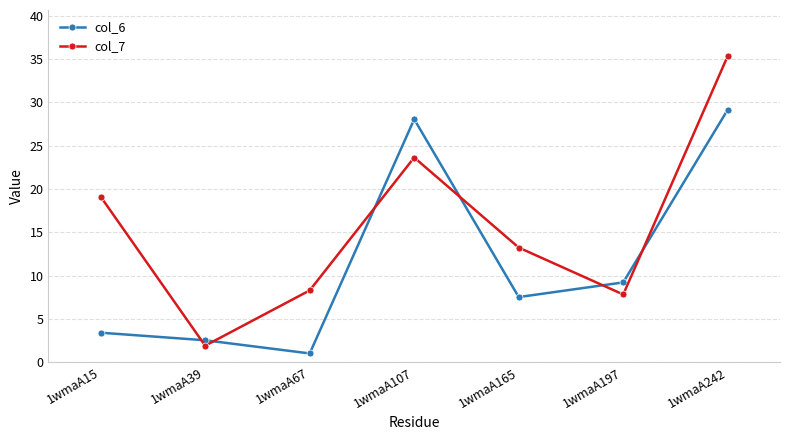

Rank the series by their maximum value, from highest to lowest.

col_7, col_6